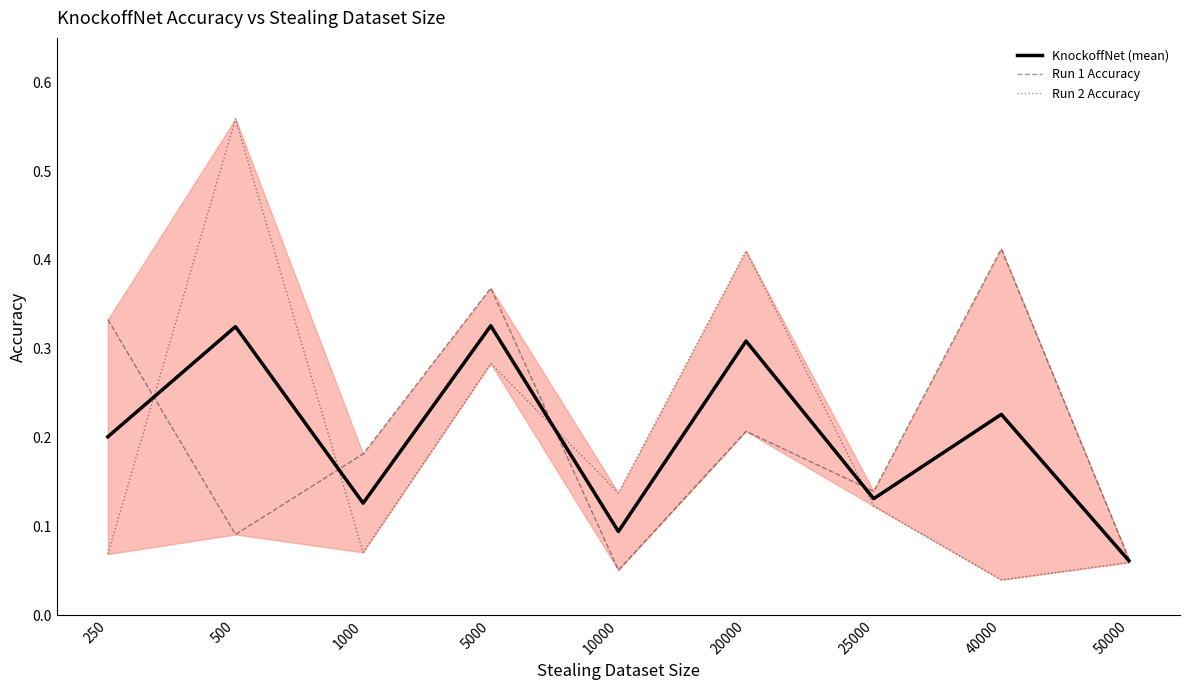

At which label does Run 2 Accuracy reach its peak?

500